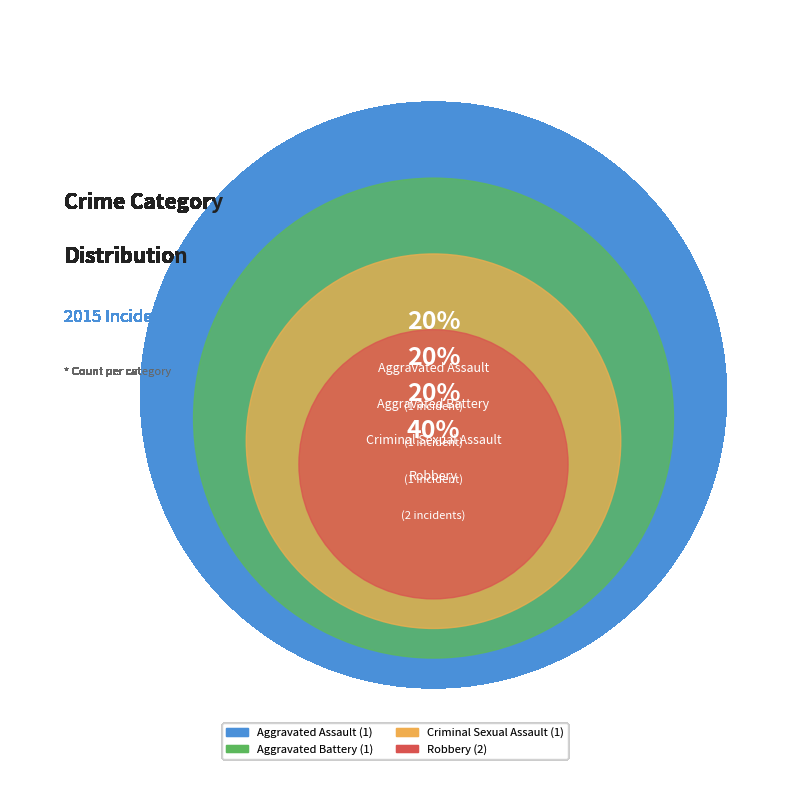

How much of the chart is everything except Aggravated Battery?

80.0%